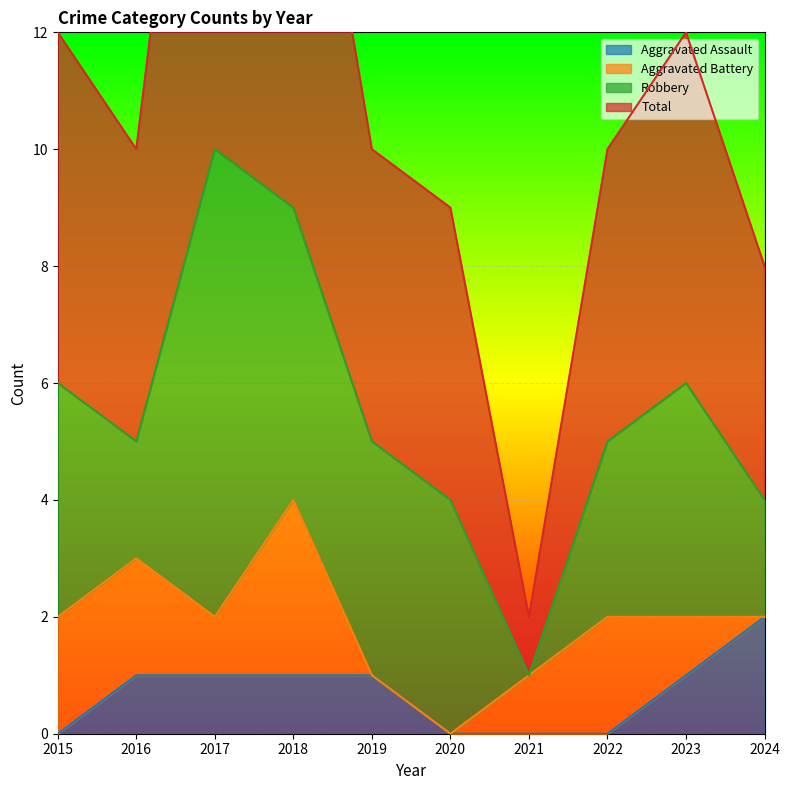

Between 2018 and 2015, which is larger?

2018